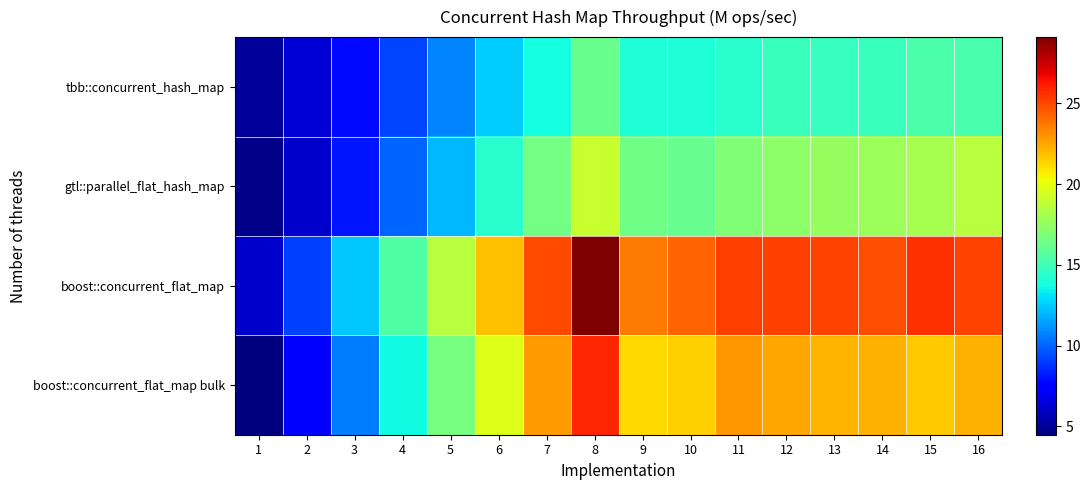

Which has a higher value, 13 or 12?

12